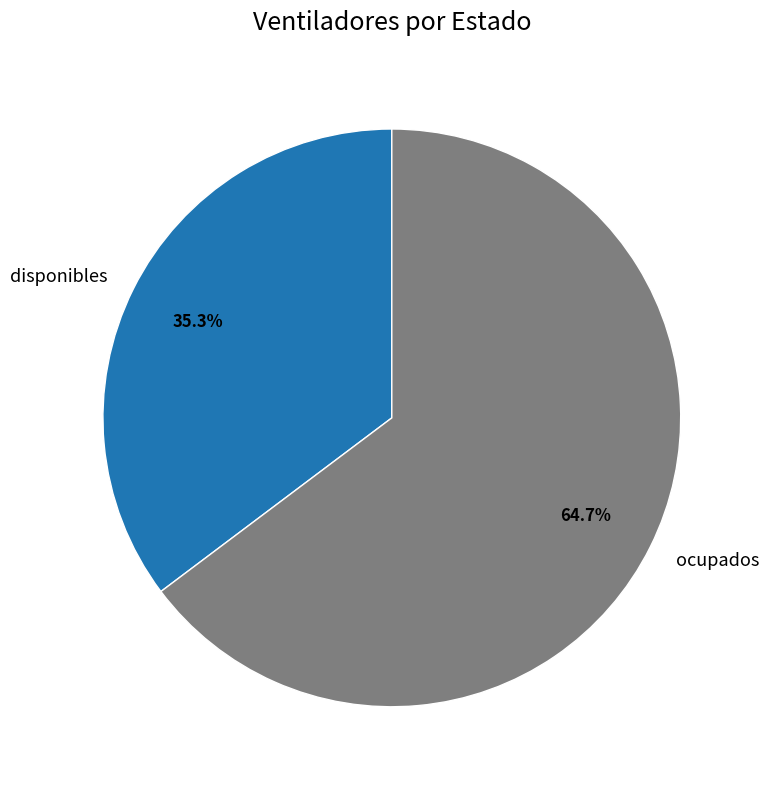

Does any single category account for the majority?

Yes